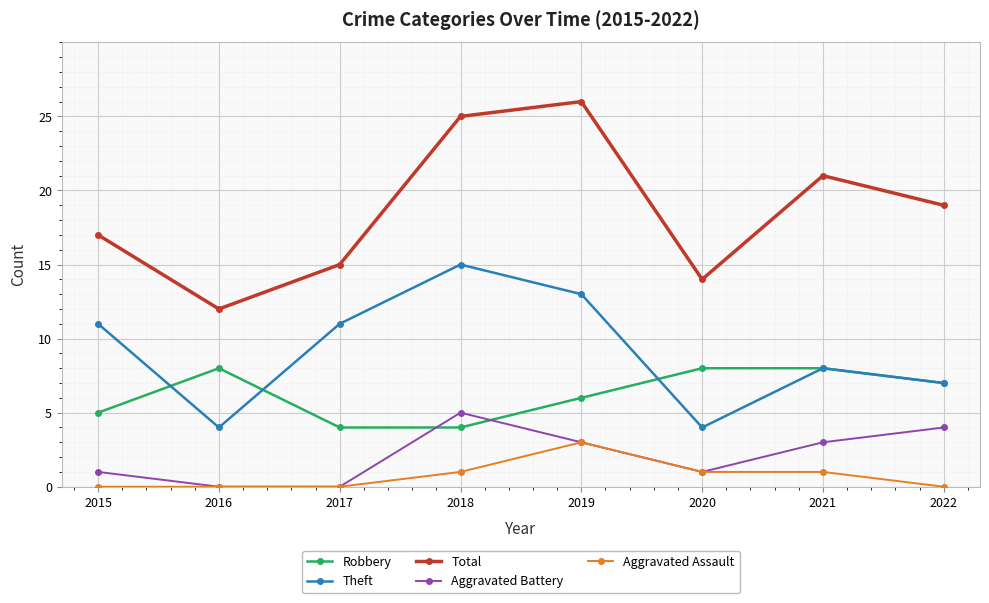

Rank the series by their maximum value, from highest to lowest.

Total, Theft, Robbery, Aggravated Battery, Aggravated Assault